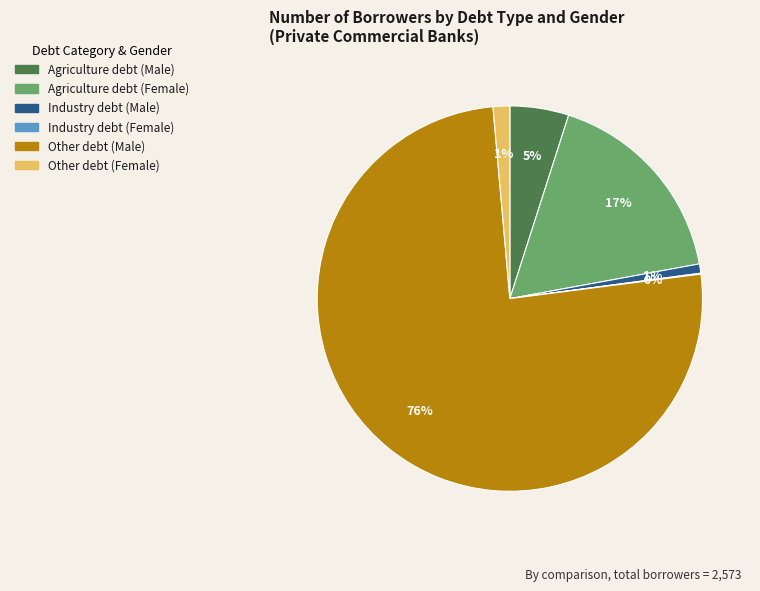

To the nearest percent, what portion does Agriculture debt (Male) represent?

5%